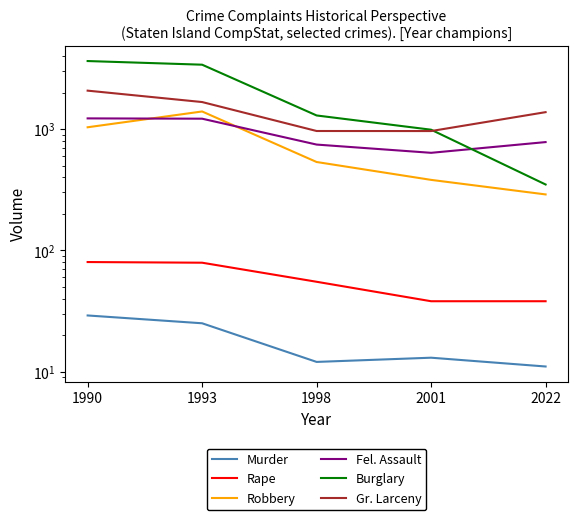

True or false: Robbery has a value of 804 at 1998.

False